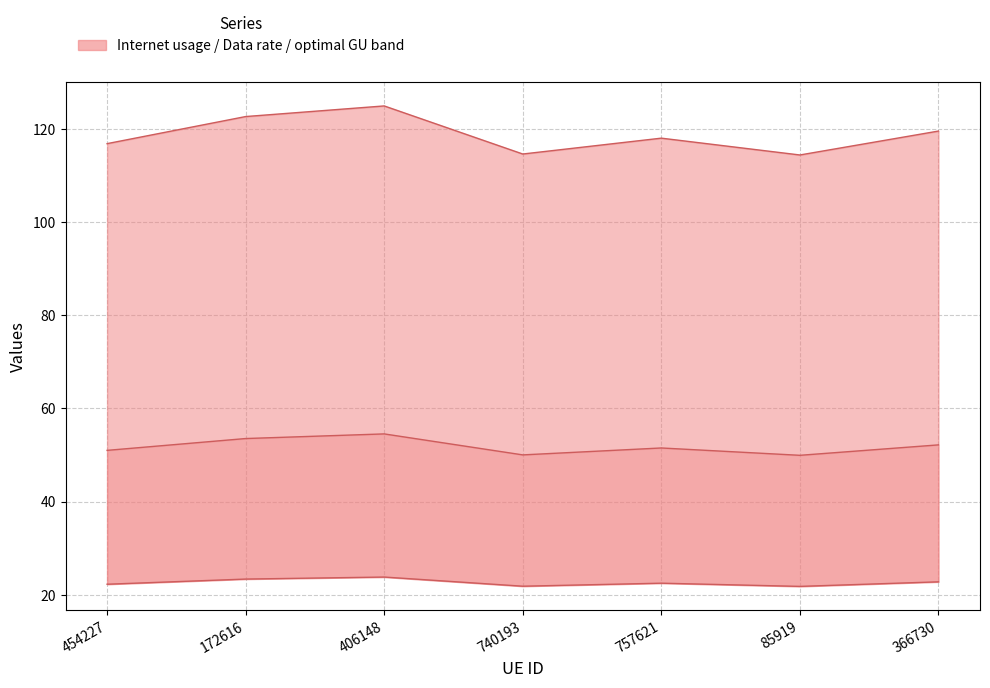

What is the average value?

118.7